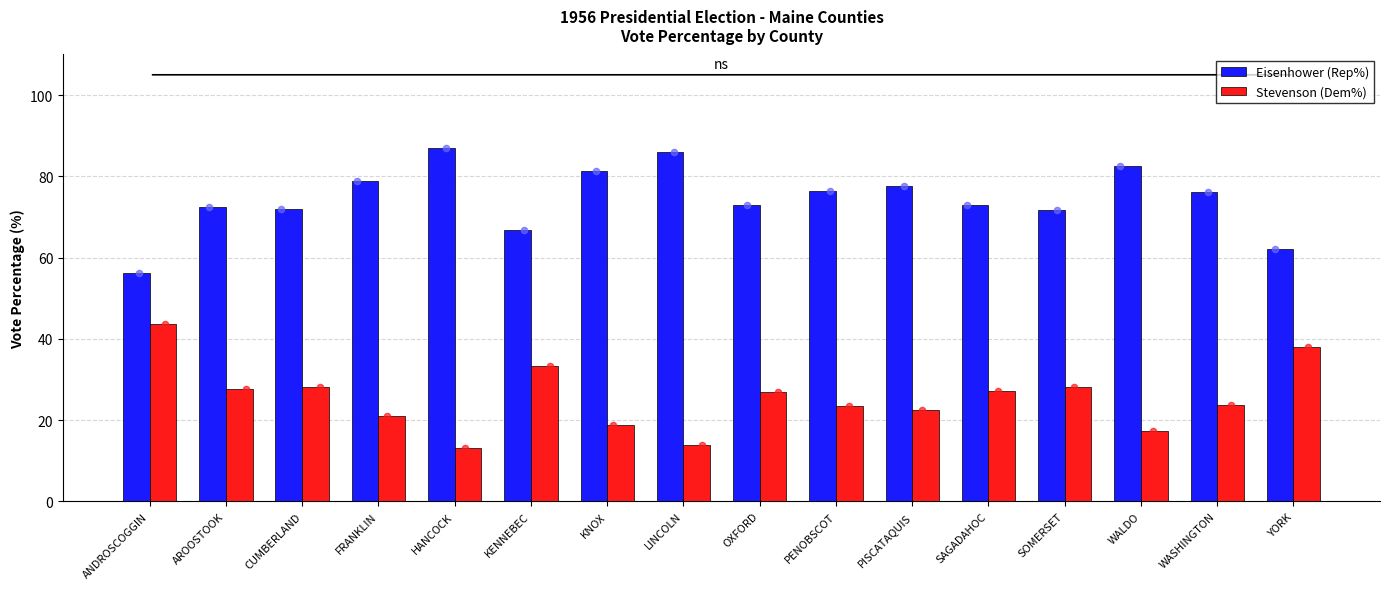

Which series has the largest total across all categories?

Eisenhower (Rep%)